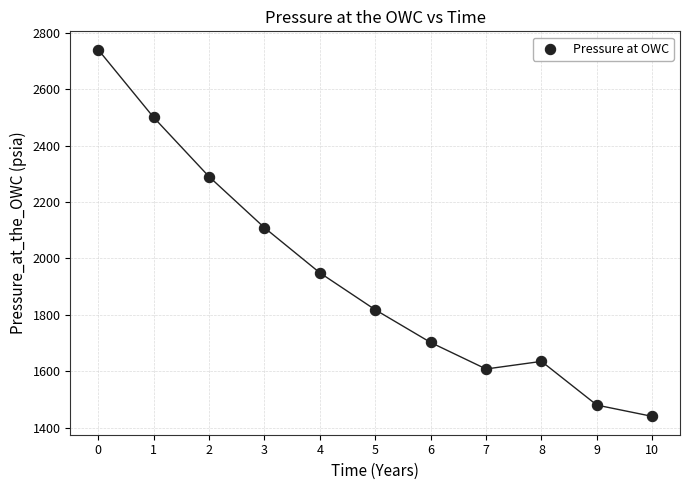

What is the average Y value?

1934